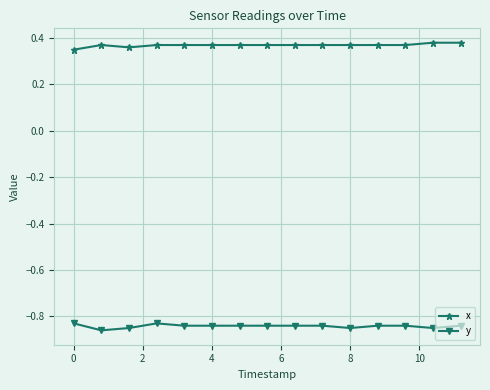

List the series in order of their peak value, lowest first.

y, x